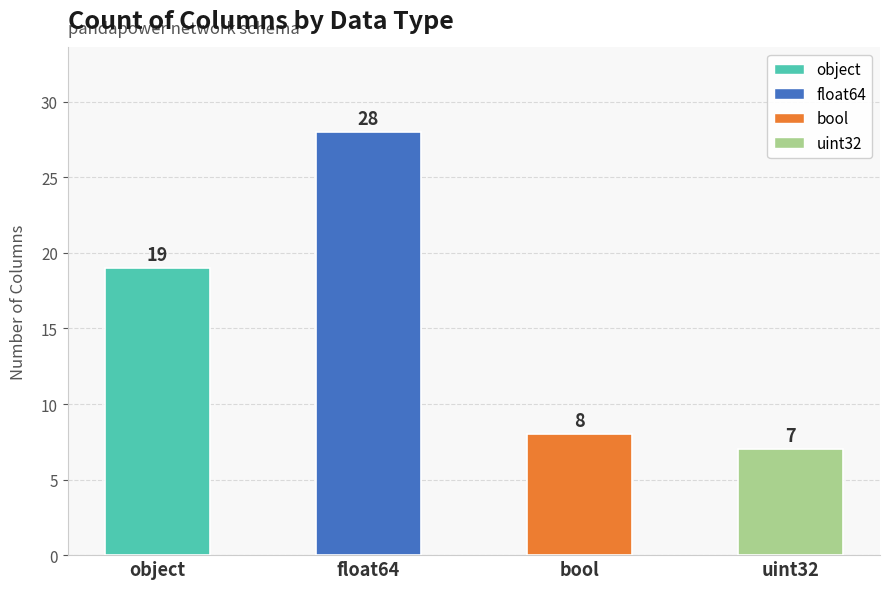

Reading left to right, extract all data points from this chart.

object=19	float64=28	bool=8	uint32=7